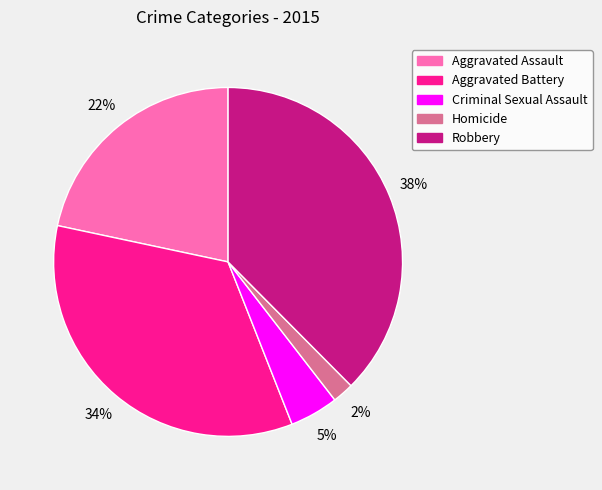

To the nearest percent, what portion does Aggravated Assault represent?

22%